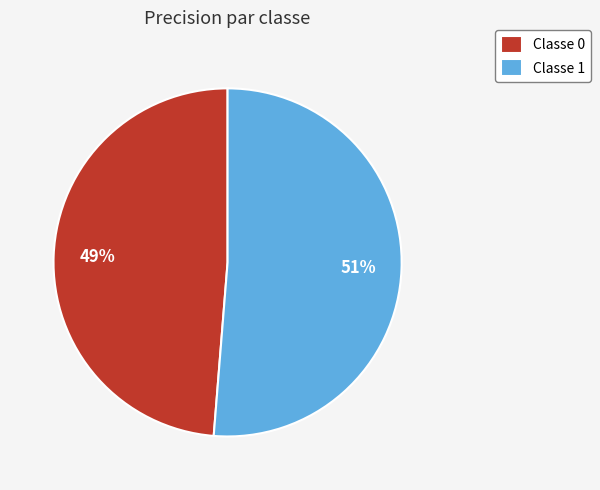

Is there a majority slice in this chart?

Yes